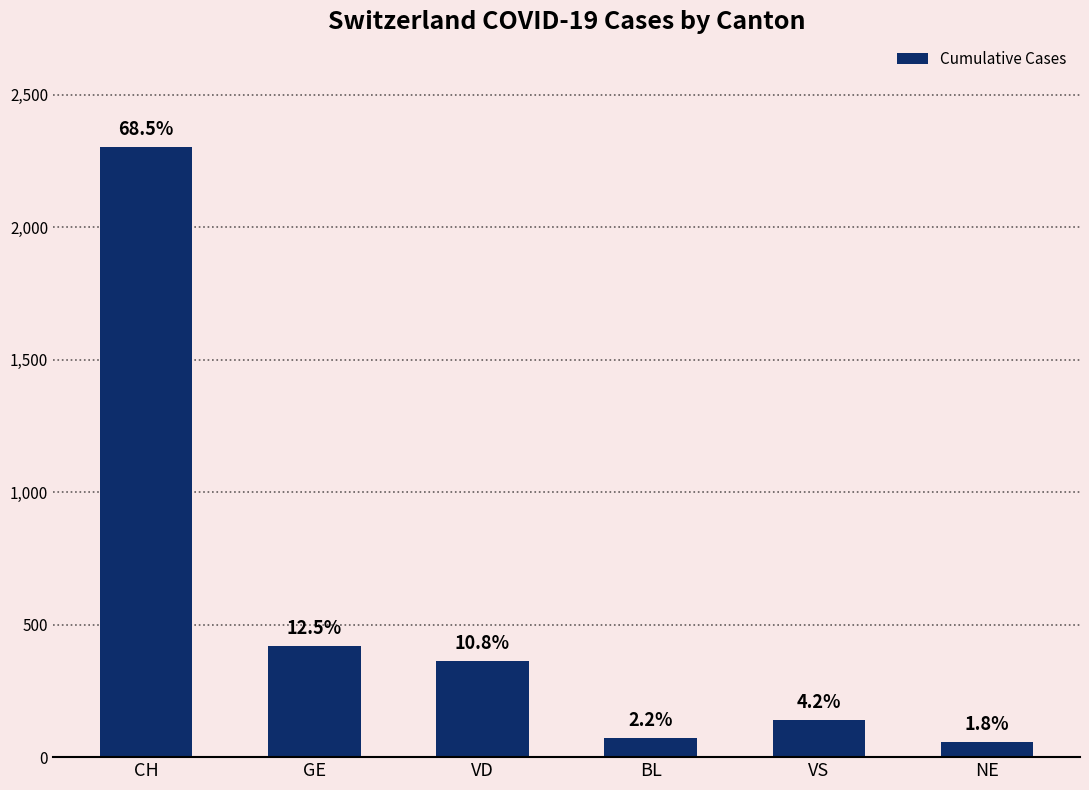

What is the label of the 2nd bar from the right?

VS